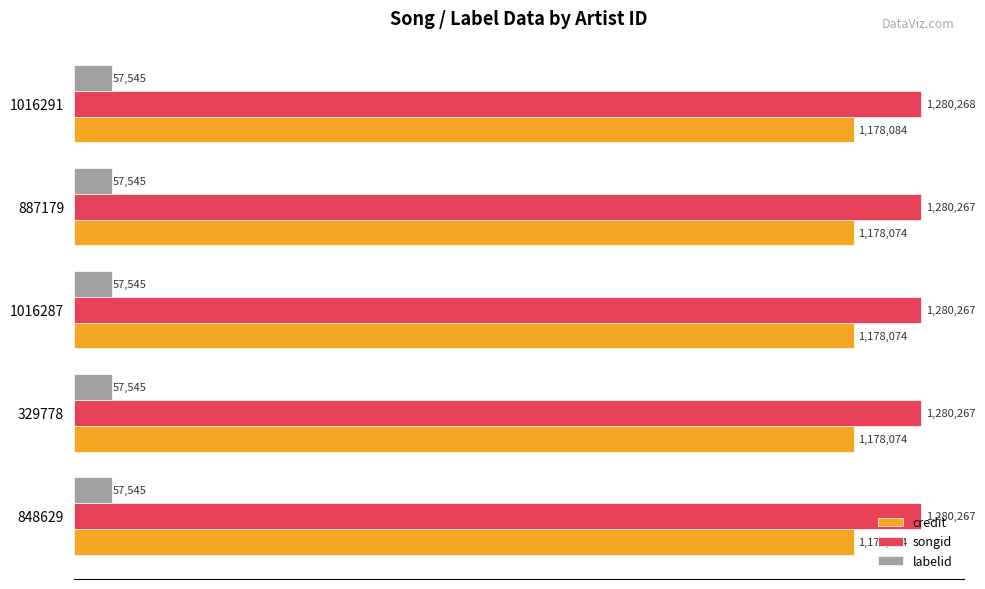

Reading left to right, transcribe all the data shown in this chart.

credit: 1178074.0	1178074.0	1178074.0	1178074.0	1178084.0
songid: 1280267.0	1280267.0	1280267.0	1280267.0	1280268.0
labelid: 0.2	0.2	0.2	0.2	0.2